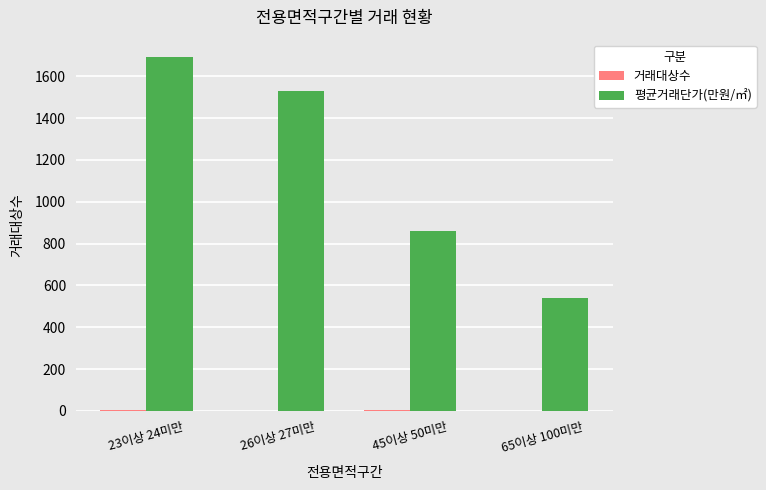

What is the sum of all 평균거래단가(만원/㎡) values?

4620.4